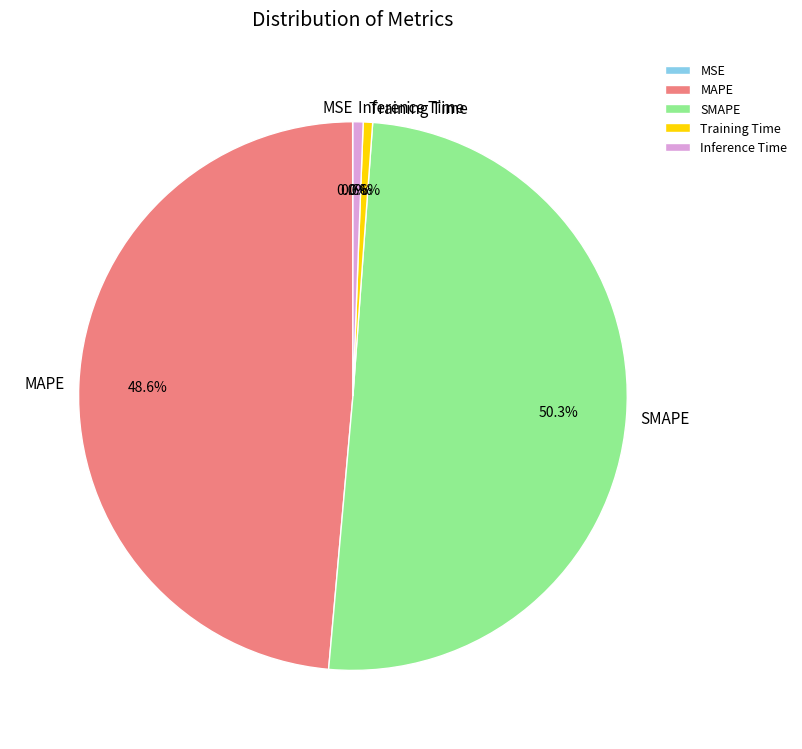

What percentage do Training Time and SMAPE together represent?

50.8%